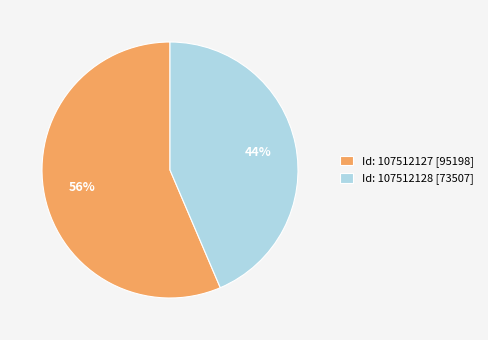

Rank the categories by value from highest to lowest.

Id: 107512127 [95198], Id: 107512128 [73507]